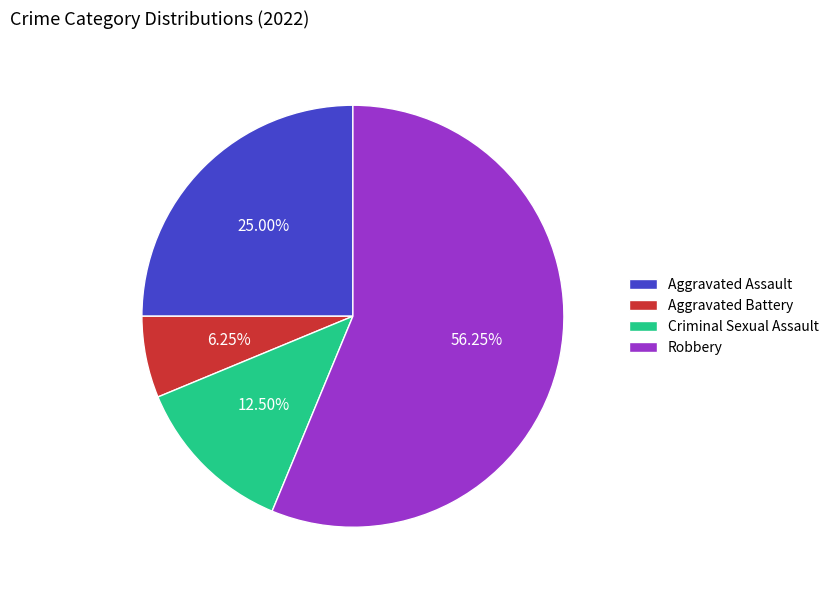

Which has a higher value, Aggravated Assault or Criminal Sexual Assault?

Aggravated Assault